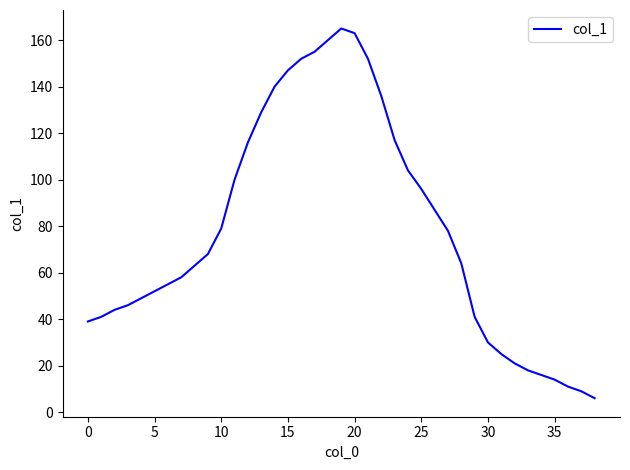

What is the difference between the maximum and minimum values?

159